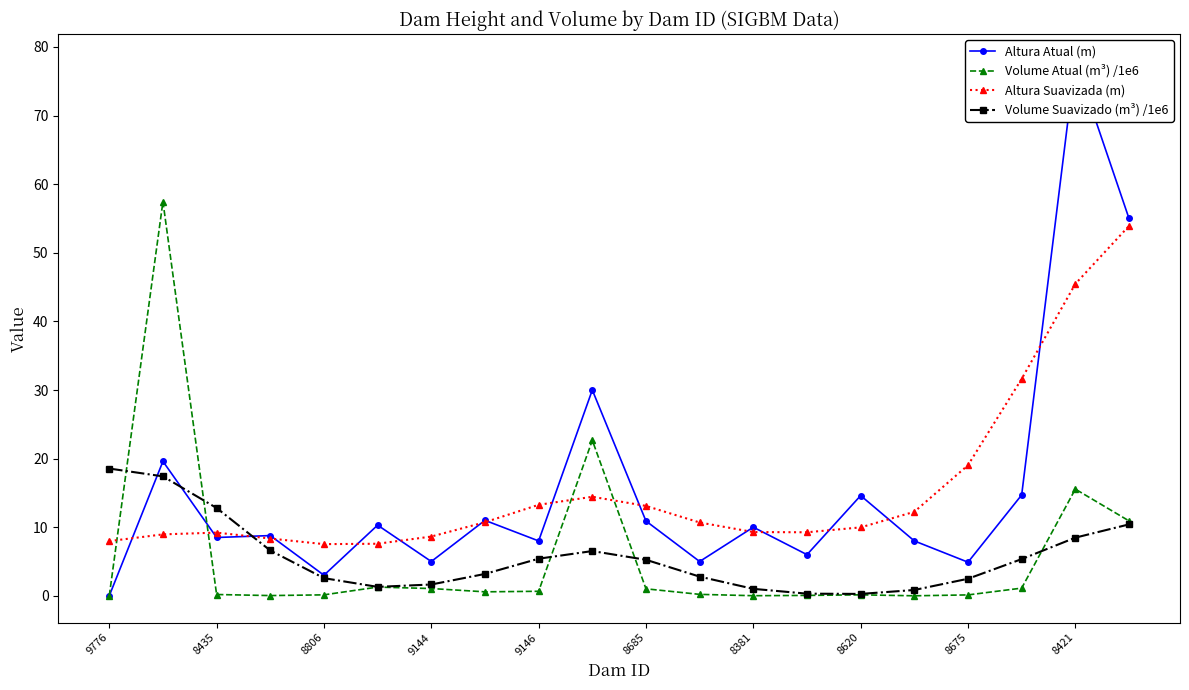

What is the difference between the maximum and minimum values in the Volume Suavizado (m³) /1e6 series?

18.3